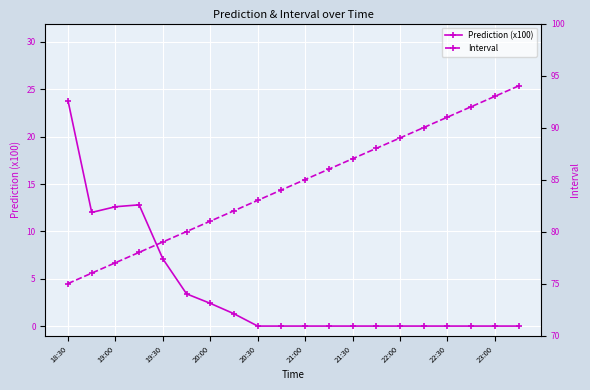

True or false: Prediction (x100) has more than 0 points higher than both neighbors.

True